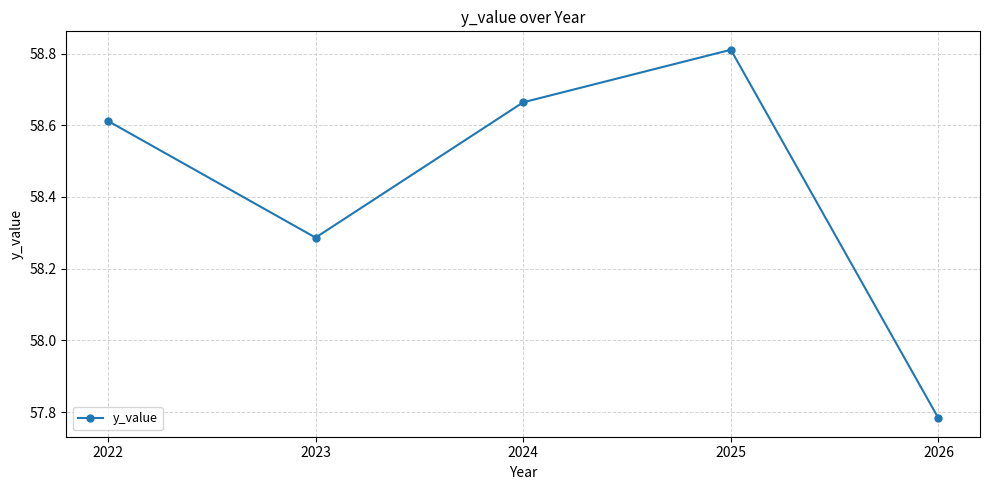

What is the ratio of the value at 2024 to the value at 2022?

1.0